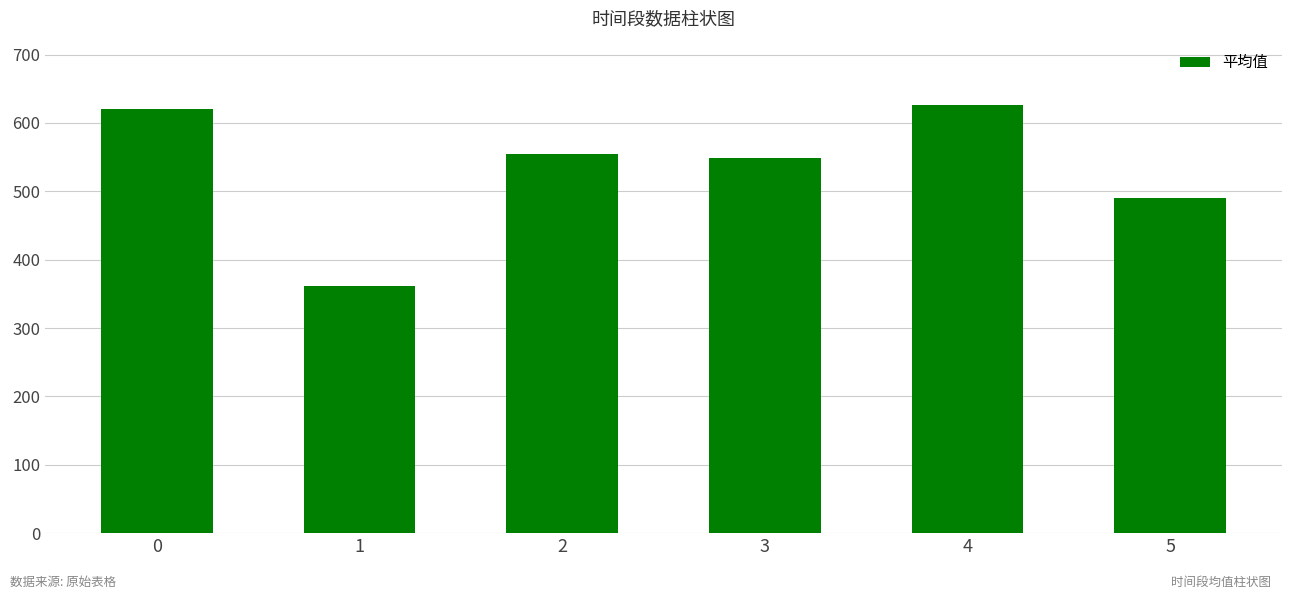

What is the change in value from 0 to 1?

-259.7